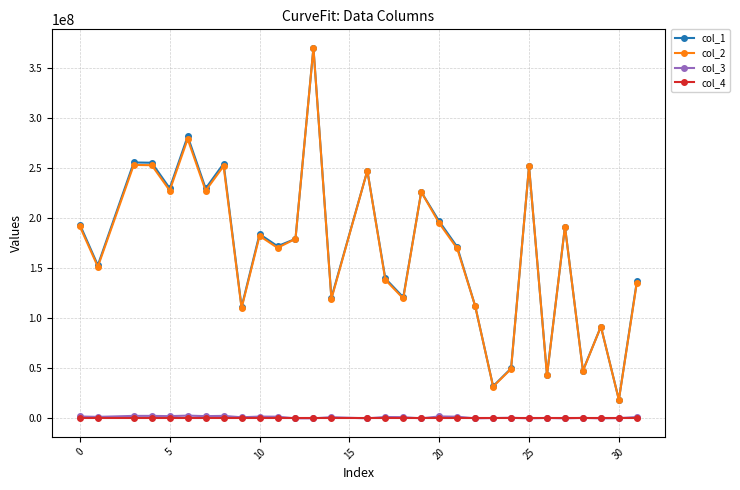

What is the maximum value for col_1?

369642045.5